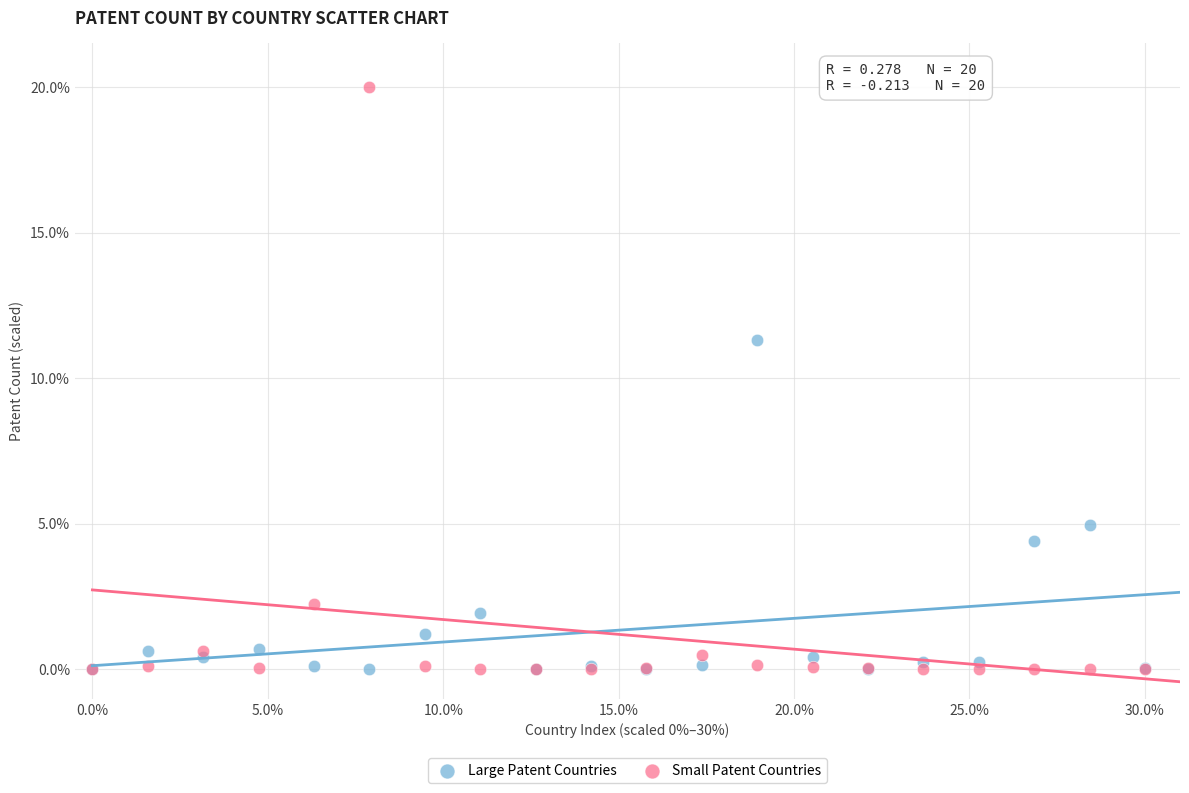

Across all series, what Y value is closest to 10?

11.3